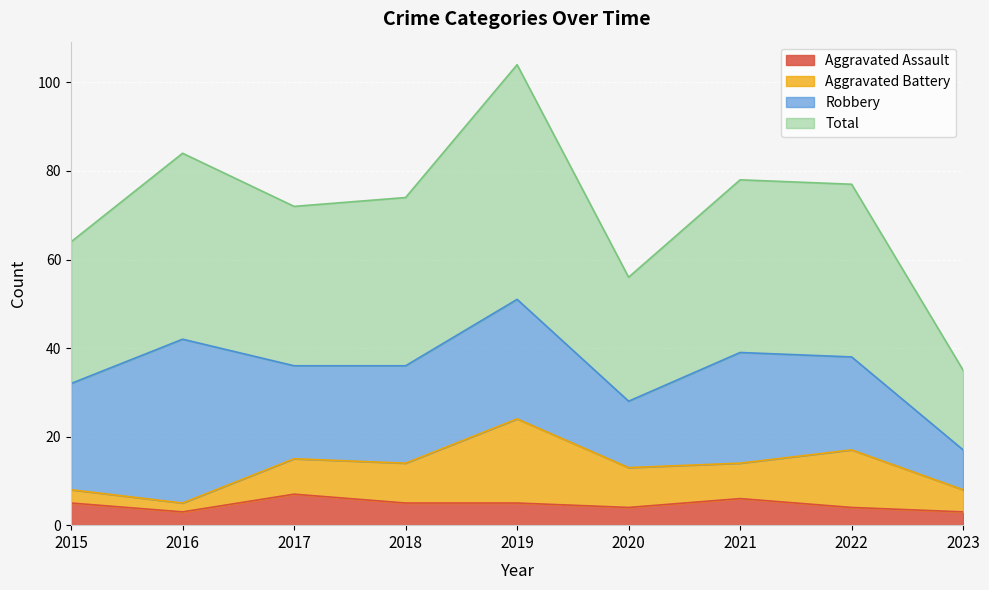

What is the difference between the Total values at 2016 and 2015?

20